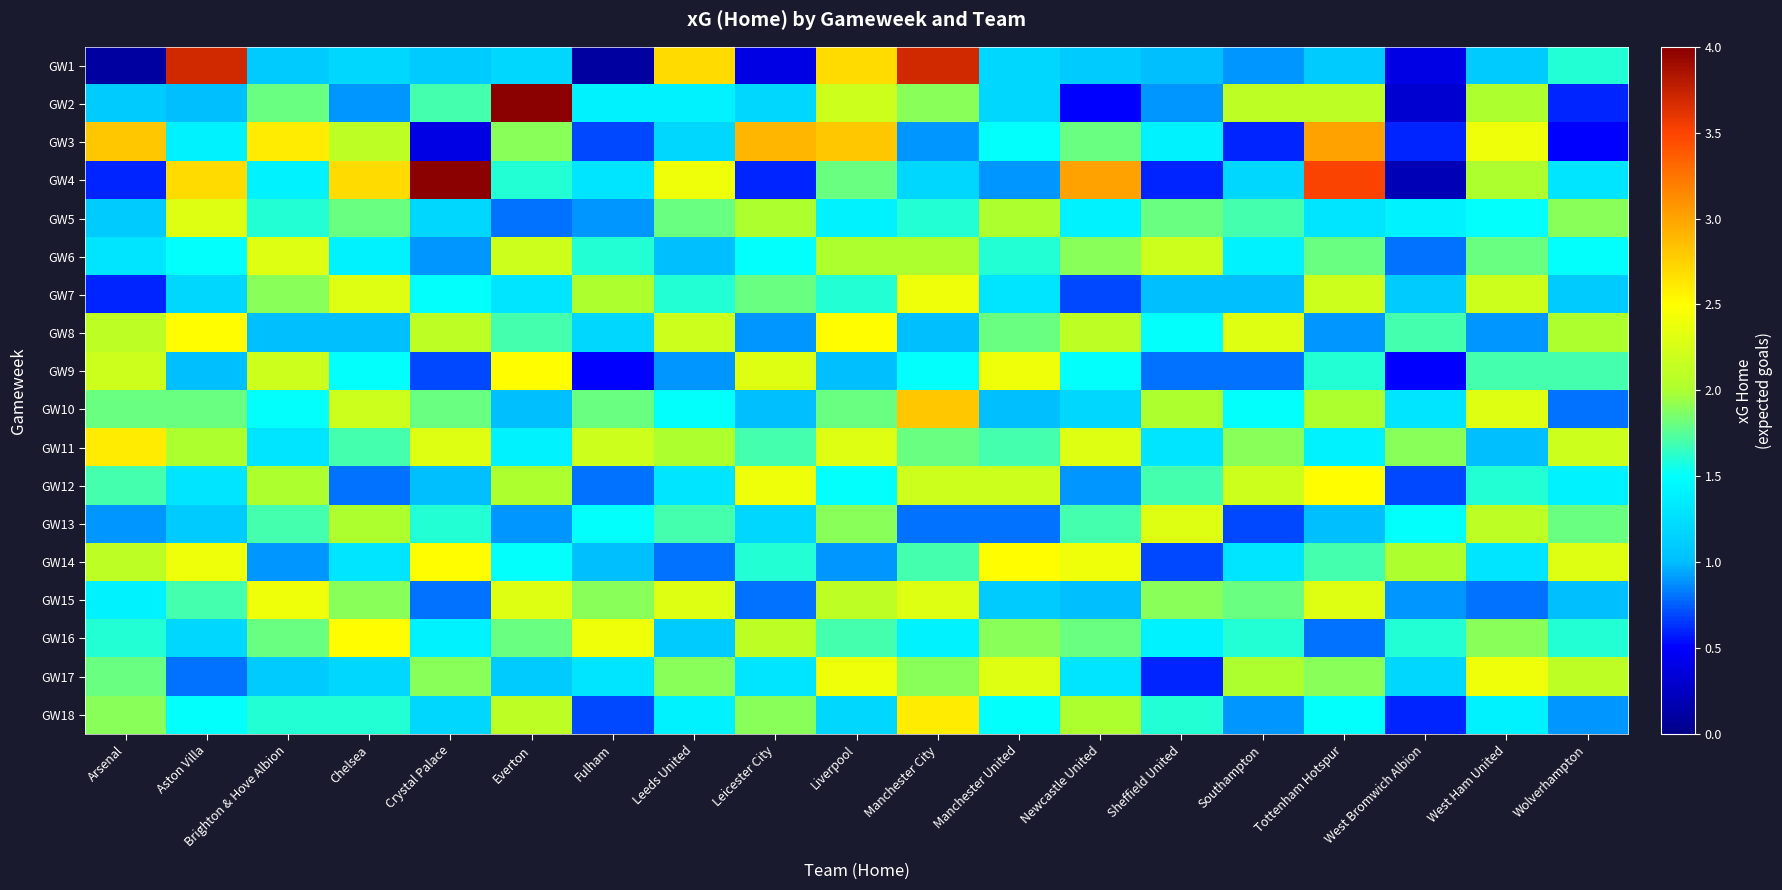

How many distinct data groups are displayed?

18